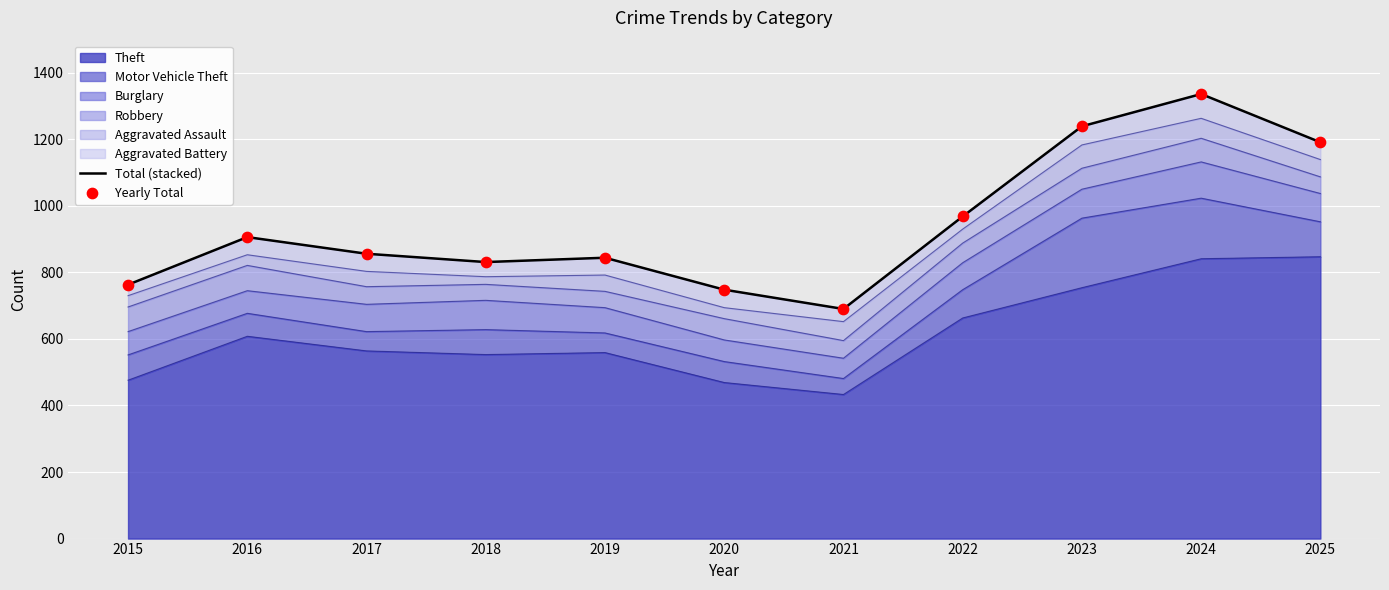

At which category is the sum across all series the highest?

2024